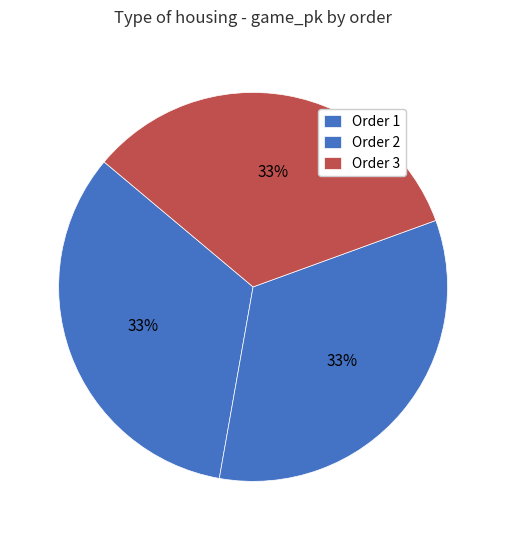

Which category has the smallest portion of the pie?

1